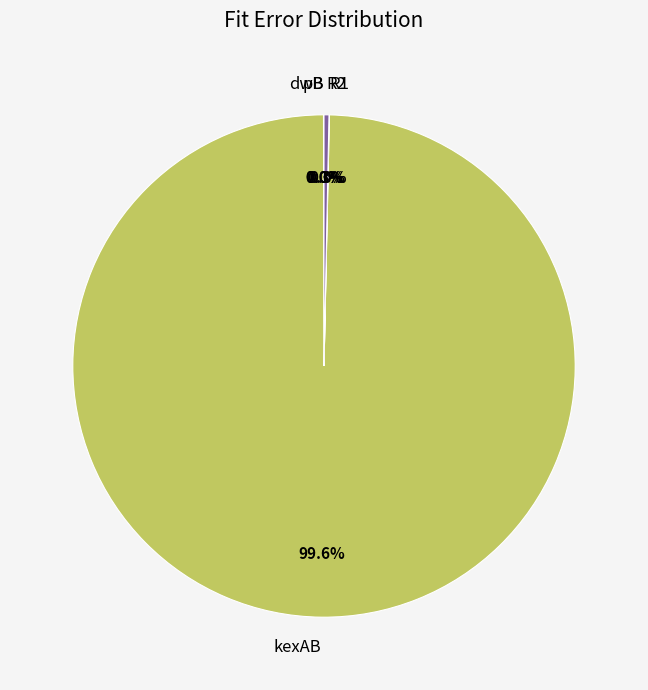

To the nearest percent, what is the difference between the largest and smallest slice percentages?

100%